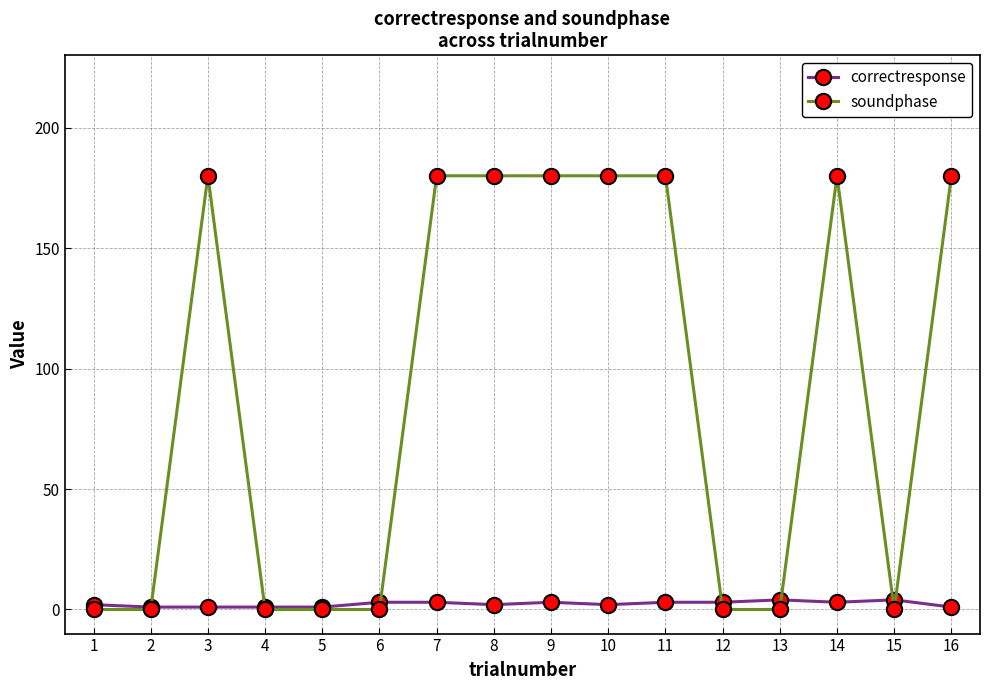

At how many categories does at least one series exceed 12?

8